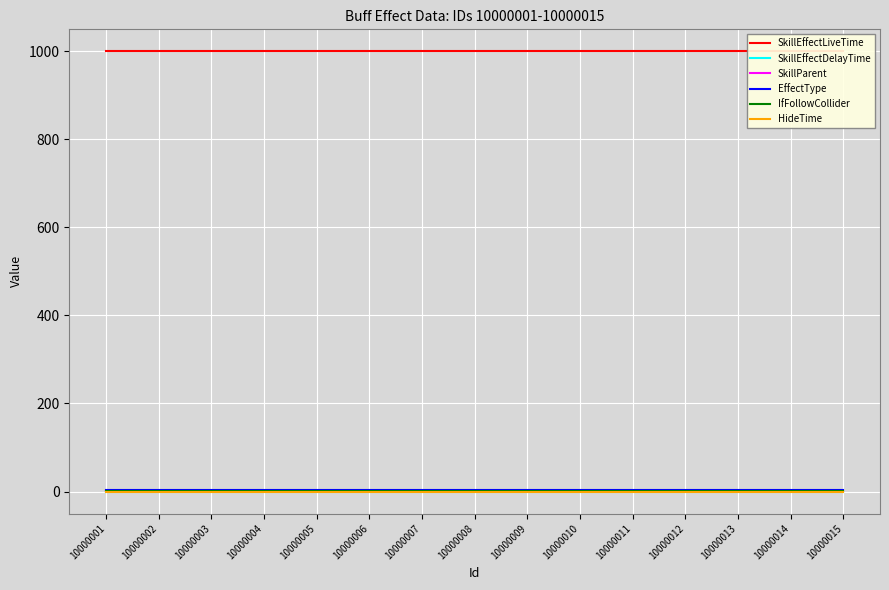

True or false: SkillParent and SkillEffectDelayTime cross at least once.

False